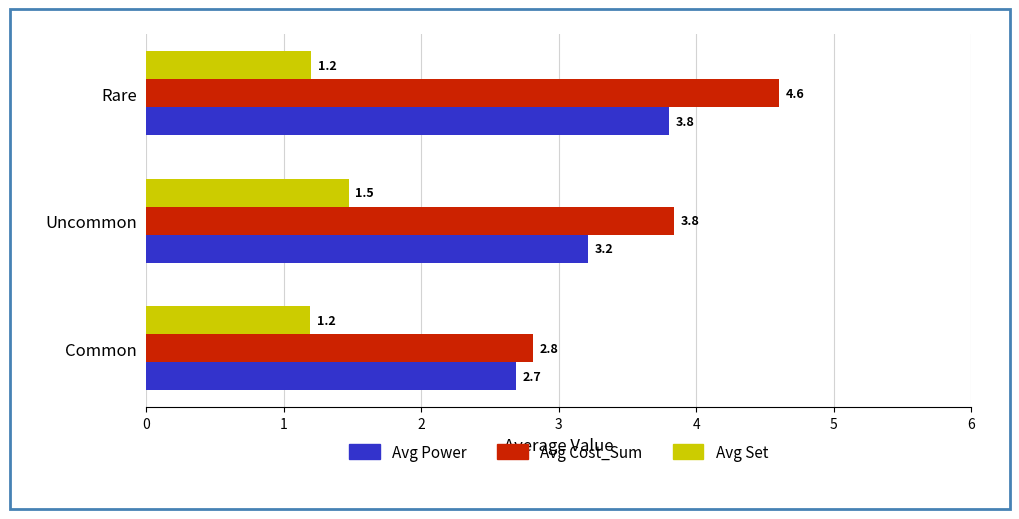

What are all the series names shown in the legend?

Avg Power, Avg Cost_Sum, Avg Set